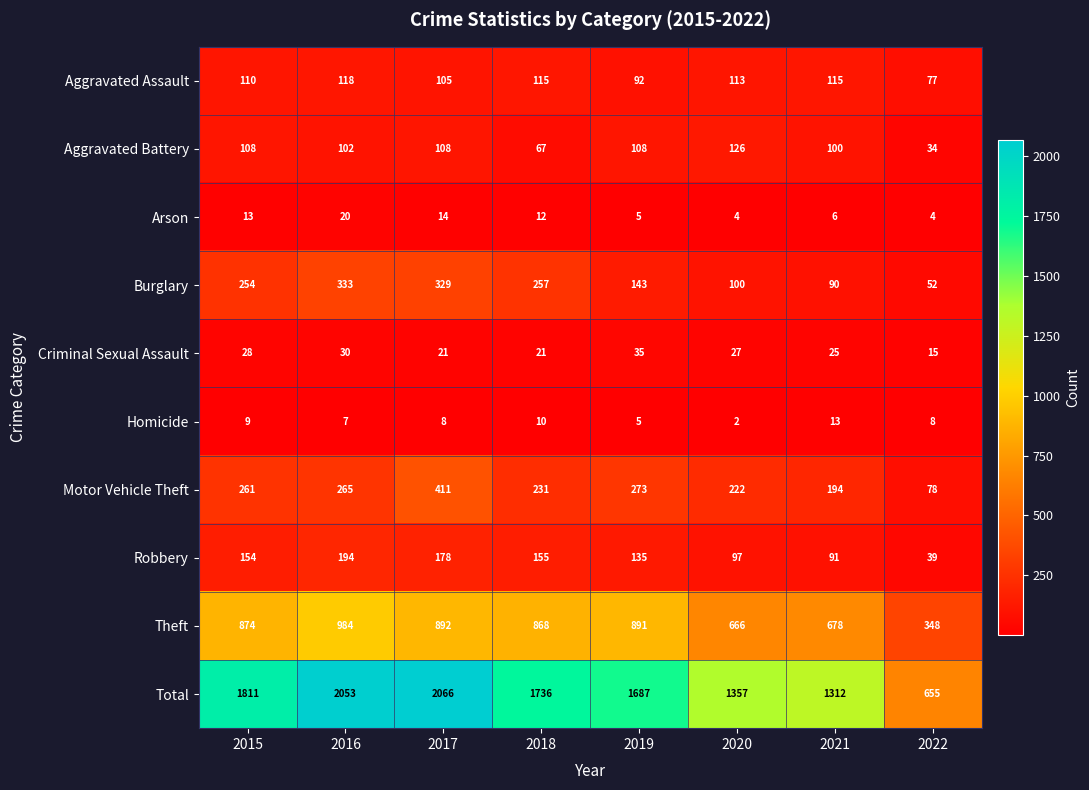

What is the maximum value for Criminal Sexual Assault?

35